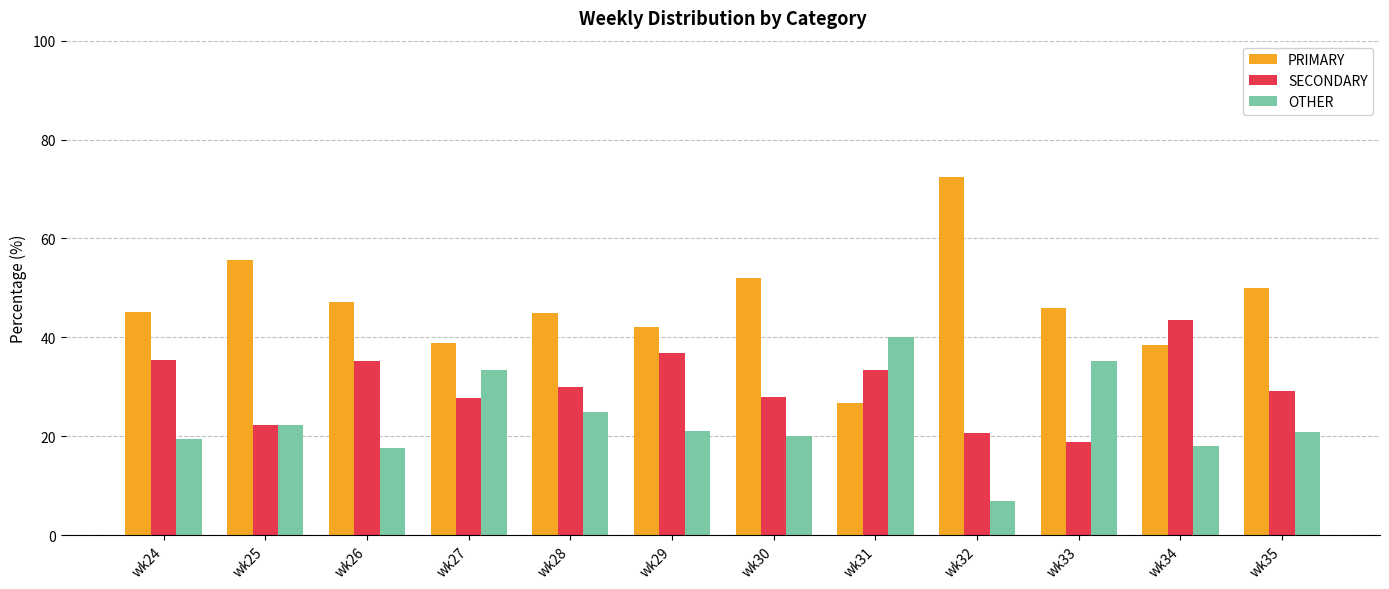

Is the value of PRIMARY at wk25 greater than the value of SECONDARY at wk33?

Yes